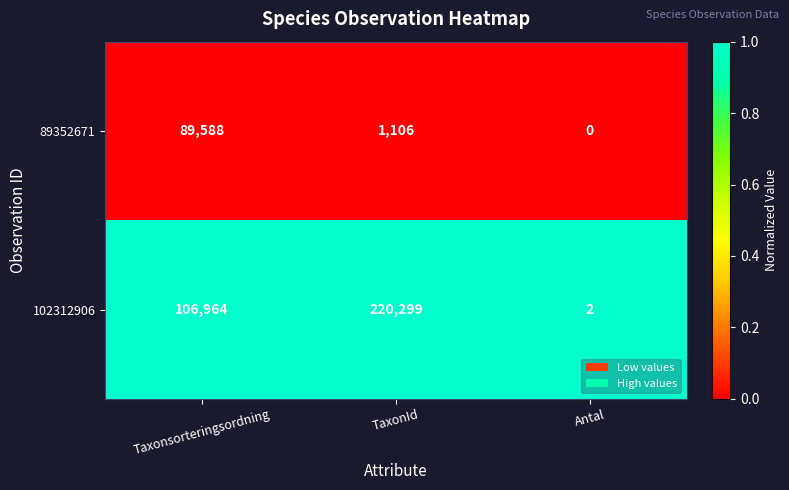

At which category is the sum across all series the highest?

TaxonId